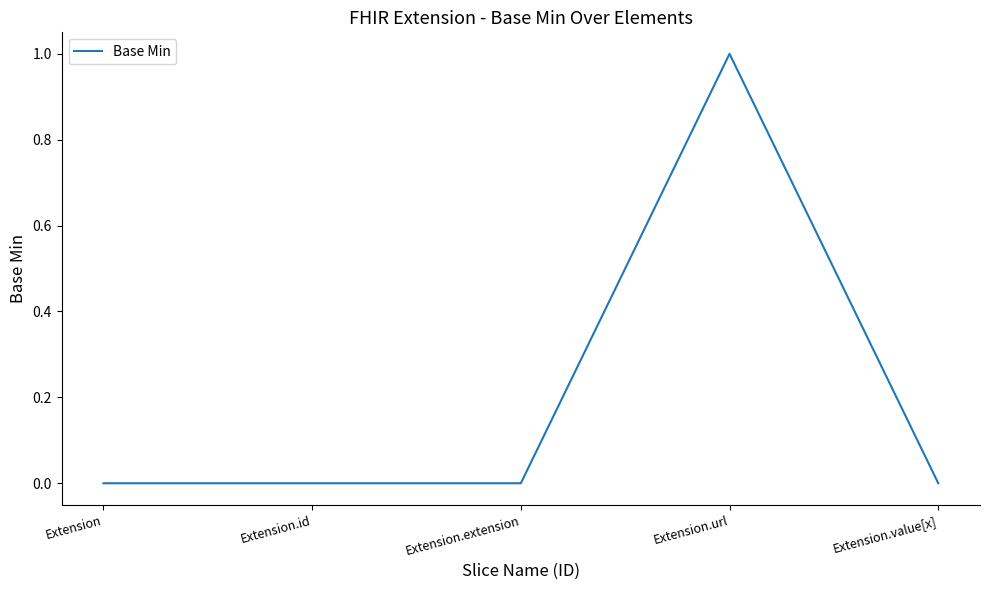

What position from the left is Extension?

1